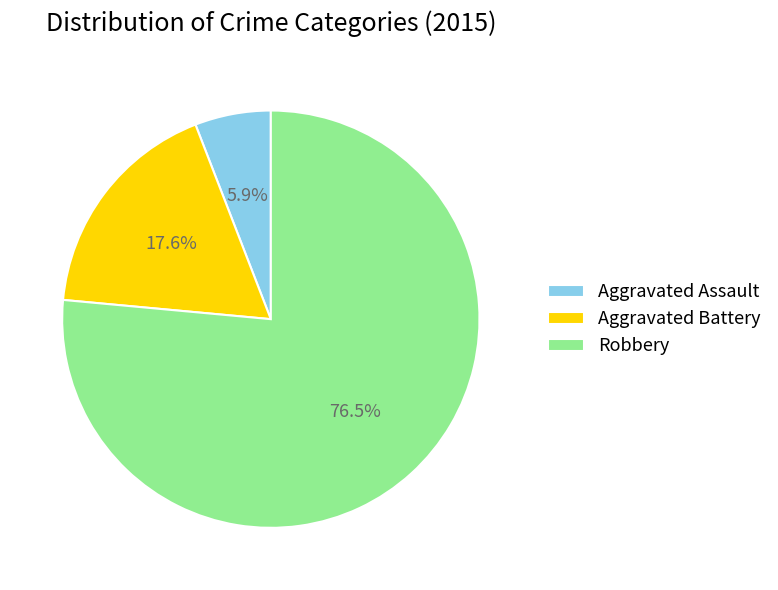

Does Aggravated Assault represent more than half of the total?

No